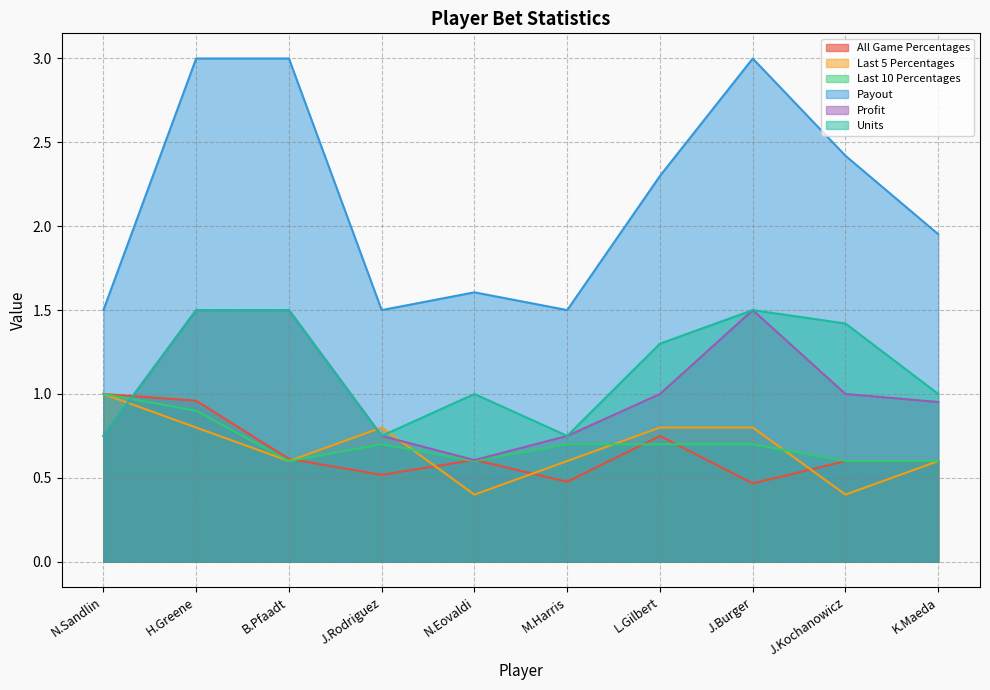

Reading right to left, list all the values displayed in this chart.

All Game Percentages: K.Maeda=0.6	J.Kochanowicz=0.6	J.Burger=0.5	L.Gilbert=0.8	M.Harris=0.5	N.Eovaldi=0.6	J.Rodriguez=0.5	B.Pfaadt=0.6	H.Greene=1.0	N.Sandlin=1.0
Last 5 Percentages: K.Maeda=0.6	J.Kochanowicz=0.4	J.Burger=0.8	L.Gilbert=0.8	M.Harris=0.6	N.Eovaldi=0.4	J.Rodriguez=0.8	B.Pfaadt=0.6	H.Greene=0.8	N.Sandlin=1.0
Last 10 Percentages: K.Maeda=0.6	J.Kochanowicz=0.6	J.Burger=0.7	L.Gilbert=0.7	M.Harris=0.7	N.Eovaldi=0.6	J.Rodriguez=0.7	B.Pfaadt=0.6	H.Greene=0.9	N.Sandlin=1.0
Payout: K.Maeda=2.0	J.Kochanowicz=2.4	J.Burger=3.0	L.Gilbert=2.3	M.Harris=1.5	N.Eovaldi=1.6	J.Rodriguez=1.5	B.Pfaadt=3.0	H.Greene=3.0	N.Sandlin=1.5
Profit: K.Maeda=1.0	J.Kochanowicz=1.0	J.Burger=1.5	L.Gilbert=1.0	M.Harris=0.8	N.Eovaldi=0.6	J.Rodriguez=0.8	B.Pfaadt=1.5	H.Greene=1.5	N.Sandlin=0.8
Units: K.Maeda=1.0	J.Kochanowicz=1.4	J.Burger=1.5	L.Gilbert=1.3	M.Harris=0.8	N.Eovaldi=1.0	J.Rodriguez=0.8	B.Pfaadt=1.5	H.Greene=1.5	N.Sandlin=0.8